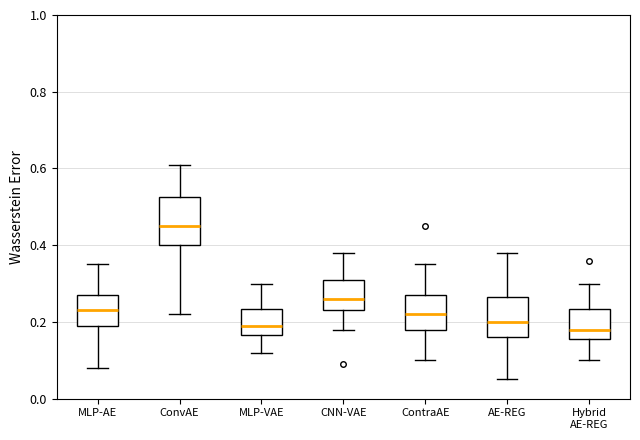

Reading left to right, transcribe this box plot: for each box, give where its median line is, the range the box spans, and where its two whiskers end, as read against the y-axis. The values are not printed on the chart, so give them approximately, as read against the axis.

MLP-AE: median 0.24, box 0.20 to 0.28, whiskers 0.08 to 0.36
ConvAE: median 0.46, box 0.40 to 0.52, whiskers 0.22 to 0.62
MLP-VAE: median 0.20, box 0.16 to 0.24, whiskers 0.12 to 0.30
CNN-VAE: median 0.26, box 0.24 to 0.32, whiskers 0.18 to 0.38
ContraAE: median 0.22, box 0.18 to 0.28, whiskers 0.10 to 0.36
AE-REG: median 0.20, box 0.16 to 0.26, whiskers 0.06 to 0.38
Hybrid AE-REG: median 0.18, box 0.16 to 0.24, whiskers 0.10 to 0.30